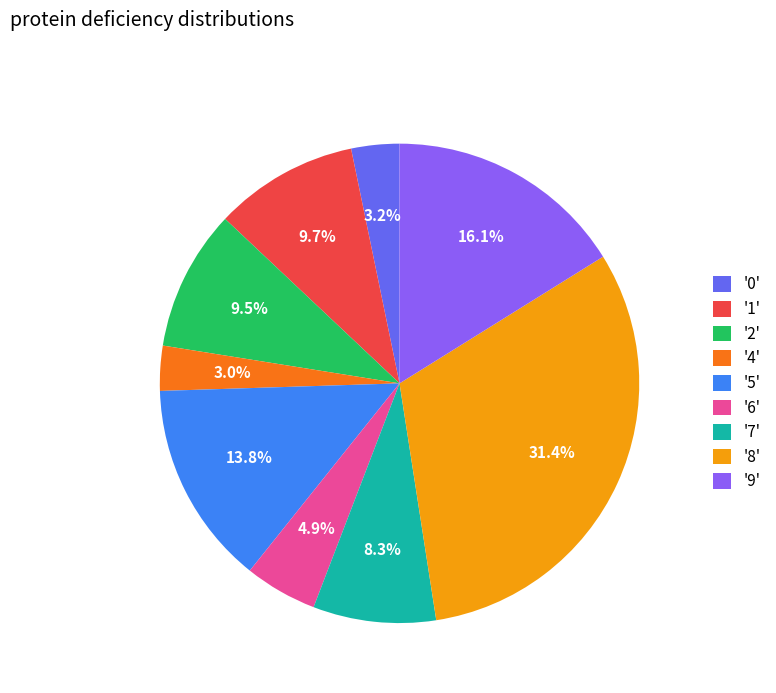

Does '8' account for over 50% of the chart?

No